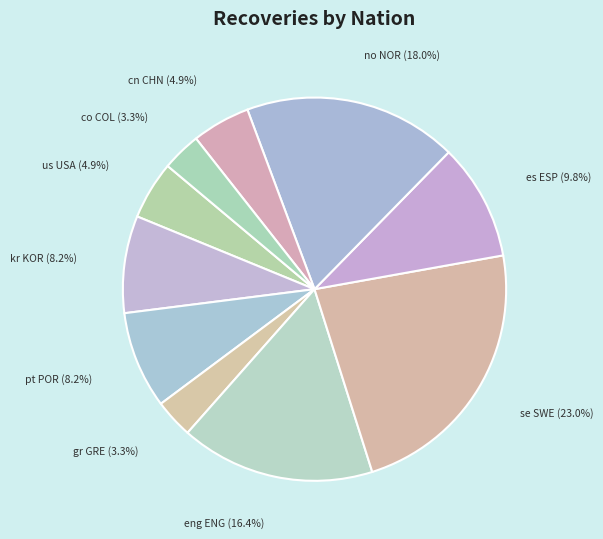

How many segments does this pie chart have?

10